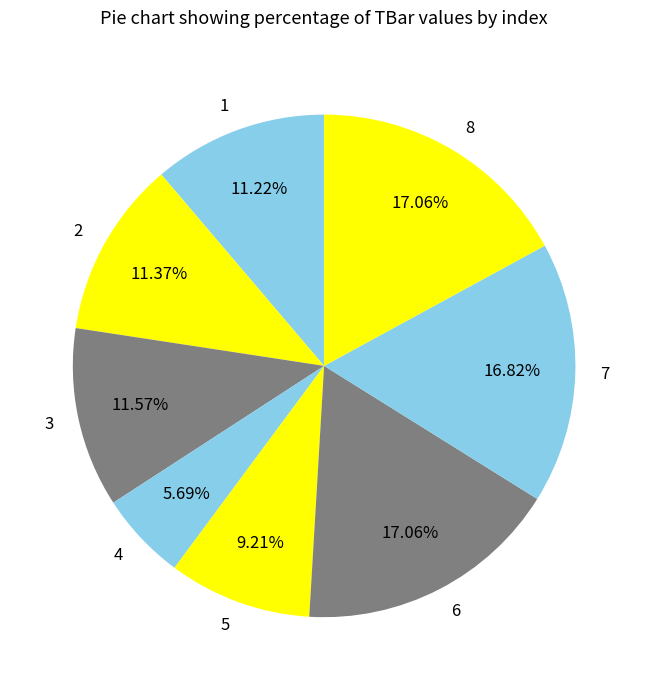

Does 6 account for over 50% of the chart?

No